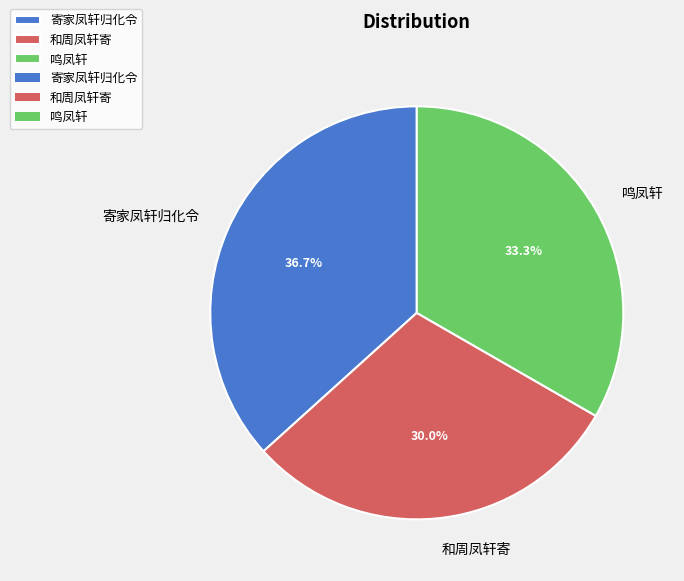

What is the ratio of the value at 和周凤轩寄 to the value at 鸣凤轩?

0.9